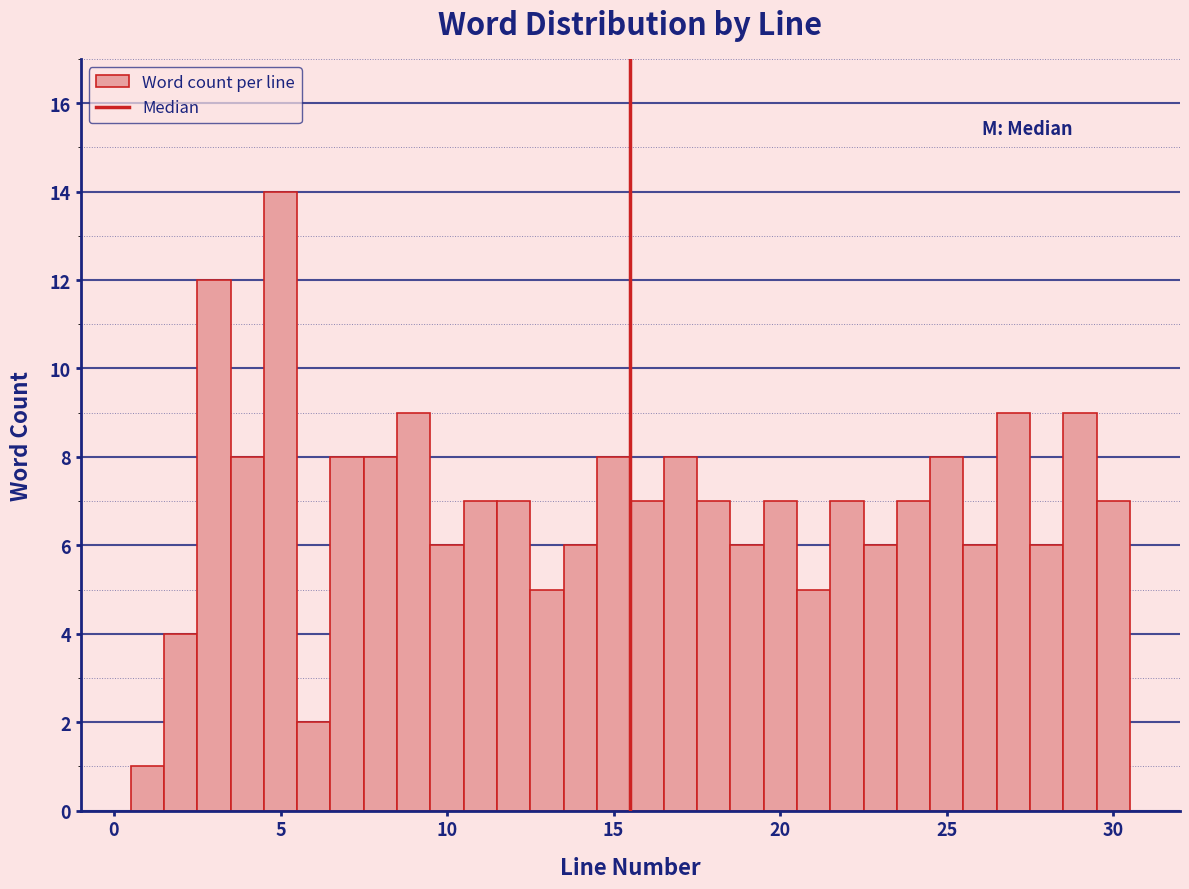

Read against the x-axis, roughly where is the centre of the tallest bar?

5.0